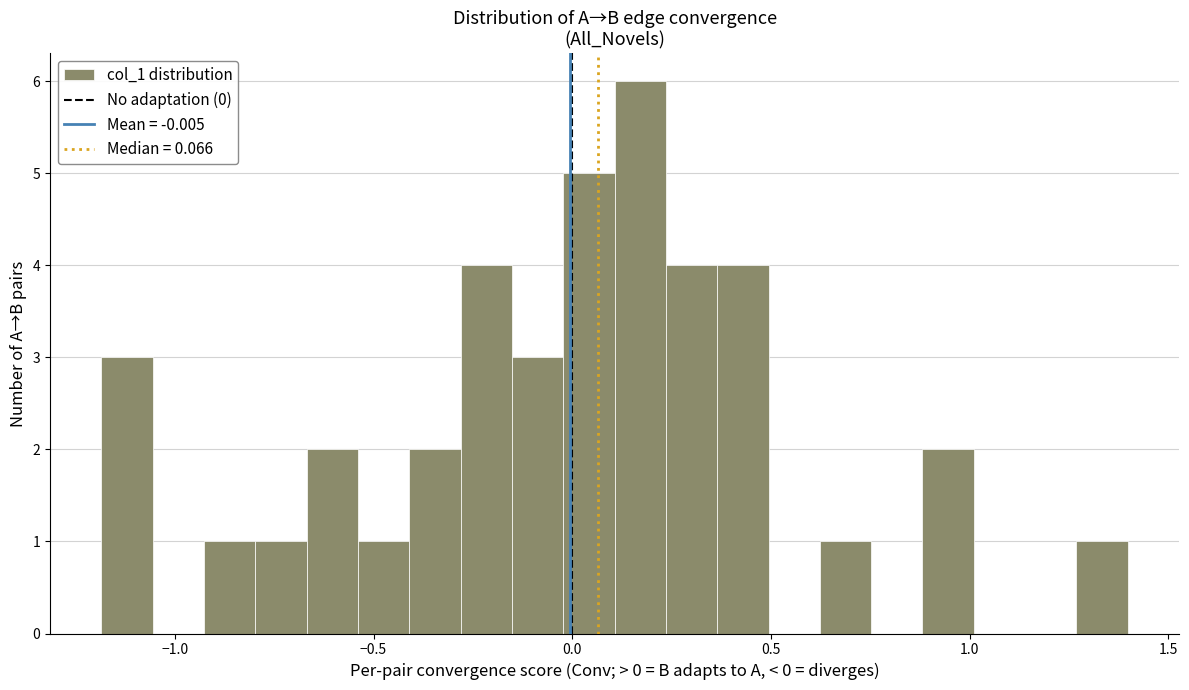

Read against the x-axis, roughly where is the centre of the tallest bar?

0.15